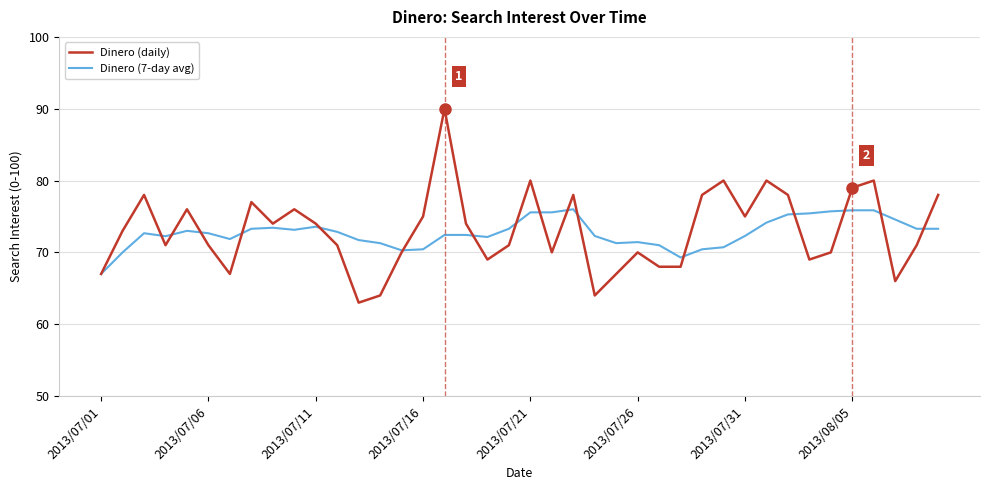

Rank the series by their maximum value, from highest to lowest.

Dinero (daily), Dinero (7-day avg)